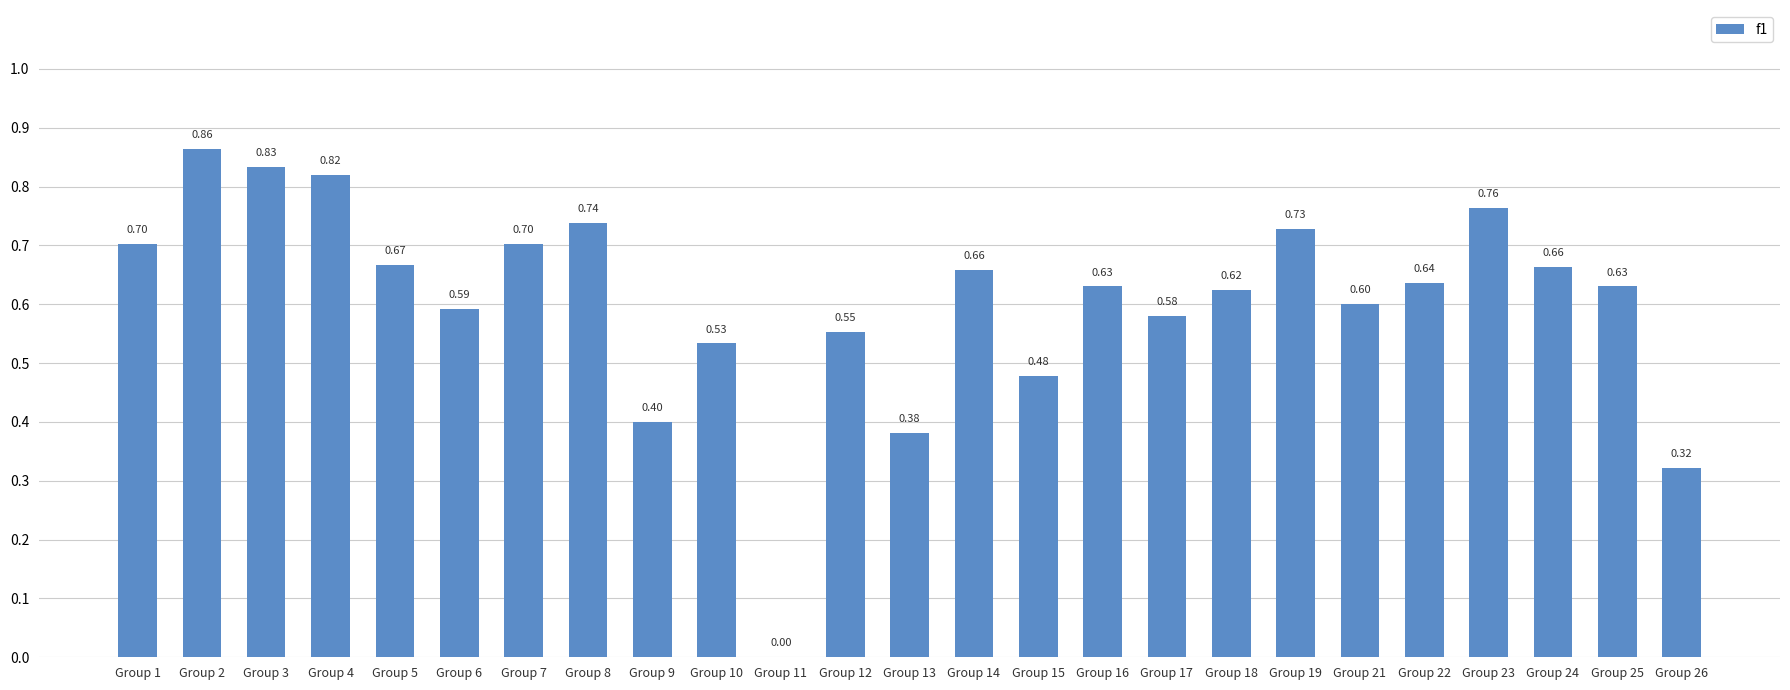

What is the difference between the values at Group 18 and Group 4?

0.2